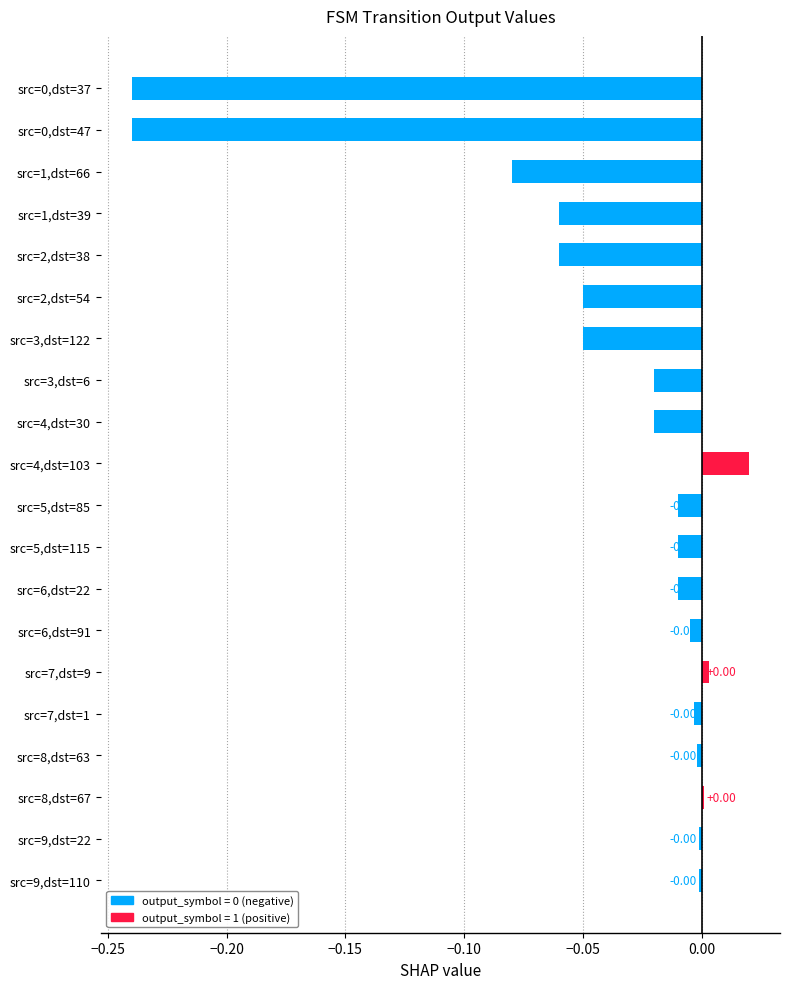

Which label corresponds to the largest value in the chart?

src=4,dst=103